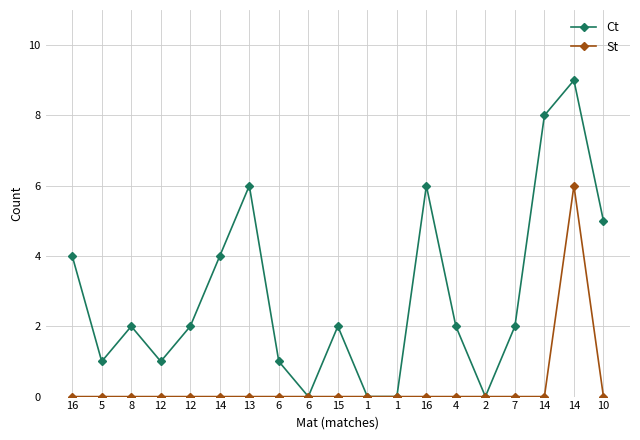

List the labels in order of Ct value, largest first.

14, 14, 13, 16, 10, 16, 14, 8, 12, 15, 4, 7, 5, 12, 6, 6, 1, 1, 2